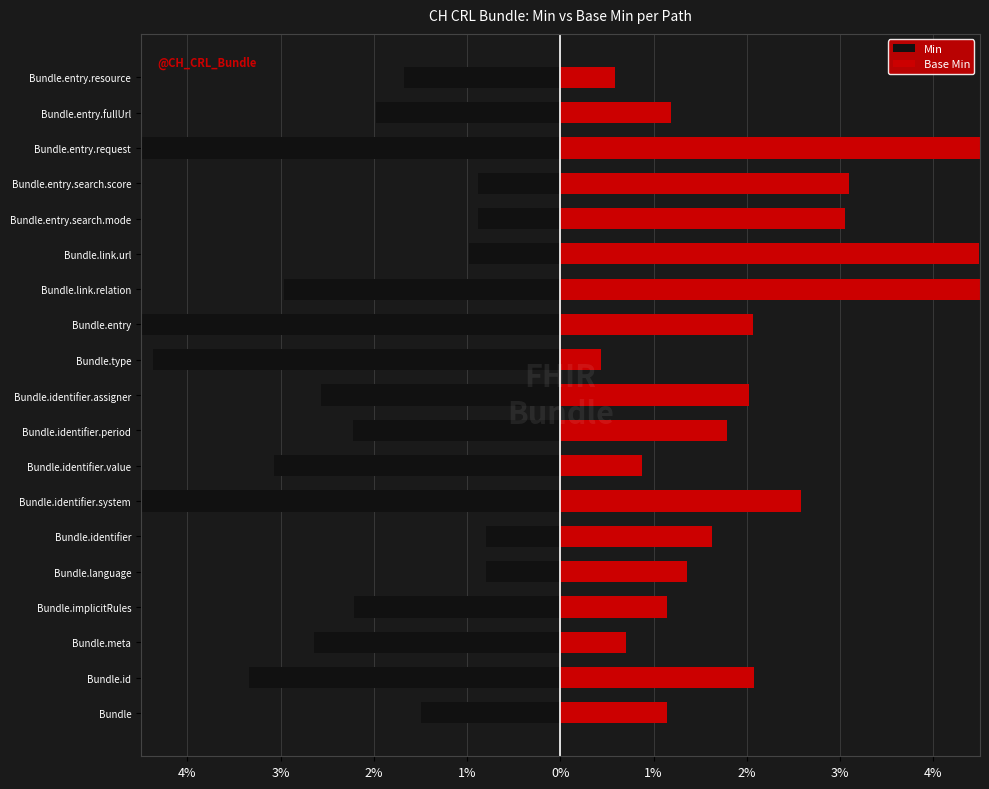

What are all the series names shown in the legend?

Min, Base Min